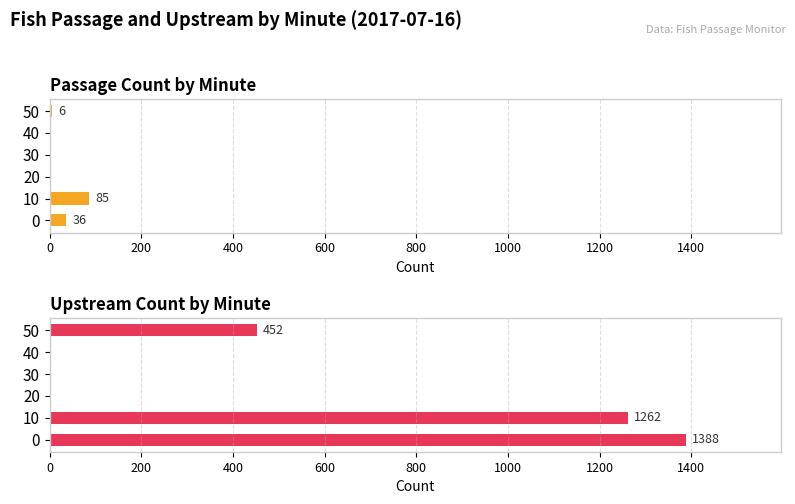

Reading left to right, list all the values displayed in this chart.

Average (Passage): 36	85	0	0	0	6
Maximum (Upstream): 1388	1262	0	0	0	452